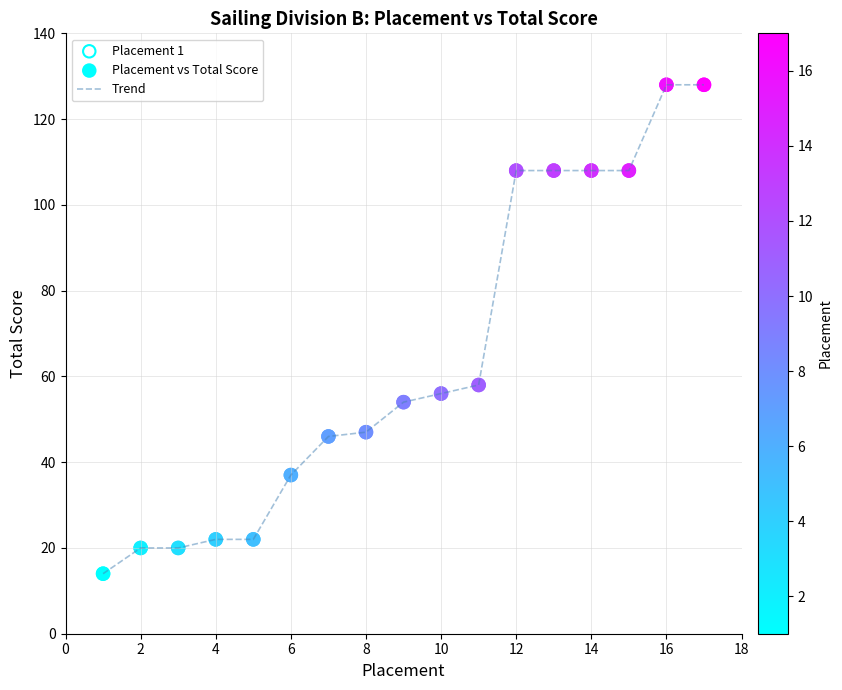

What is the smallest value displayed?

14